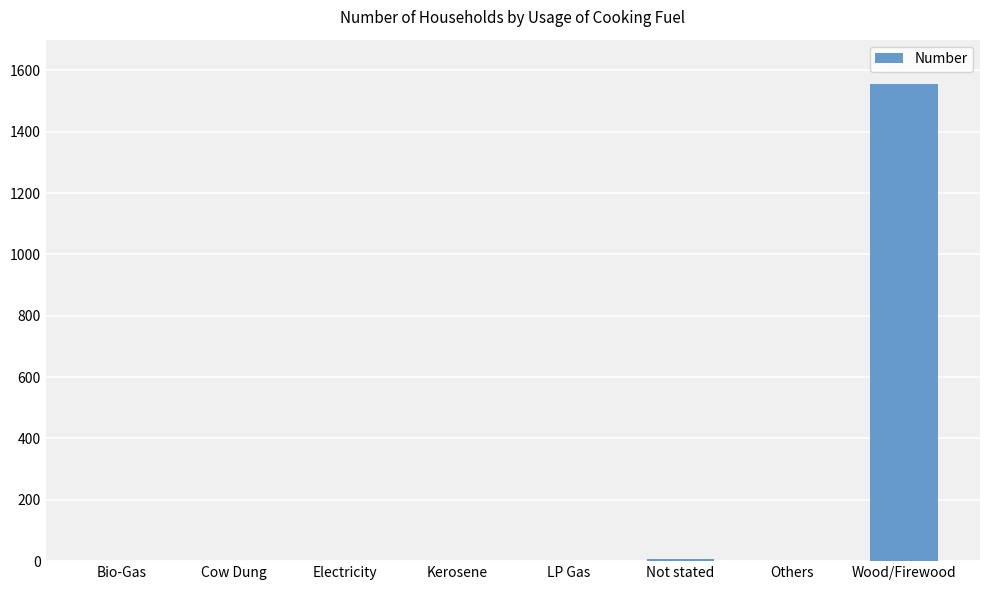

What is the average value?

195